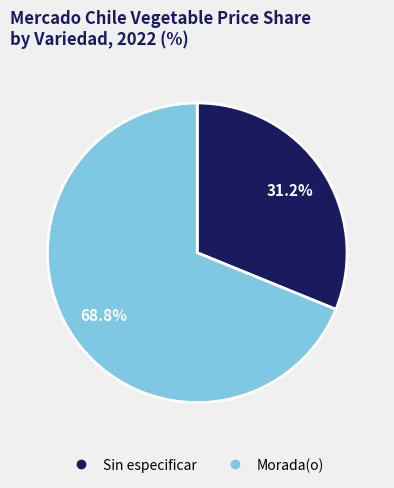

Is there any slice that represents more than half of the pie?

Yes